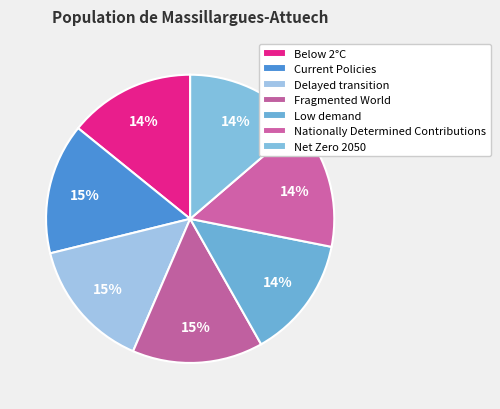

Does Low demand represent more than half of the total?

No